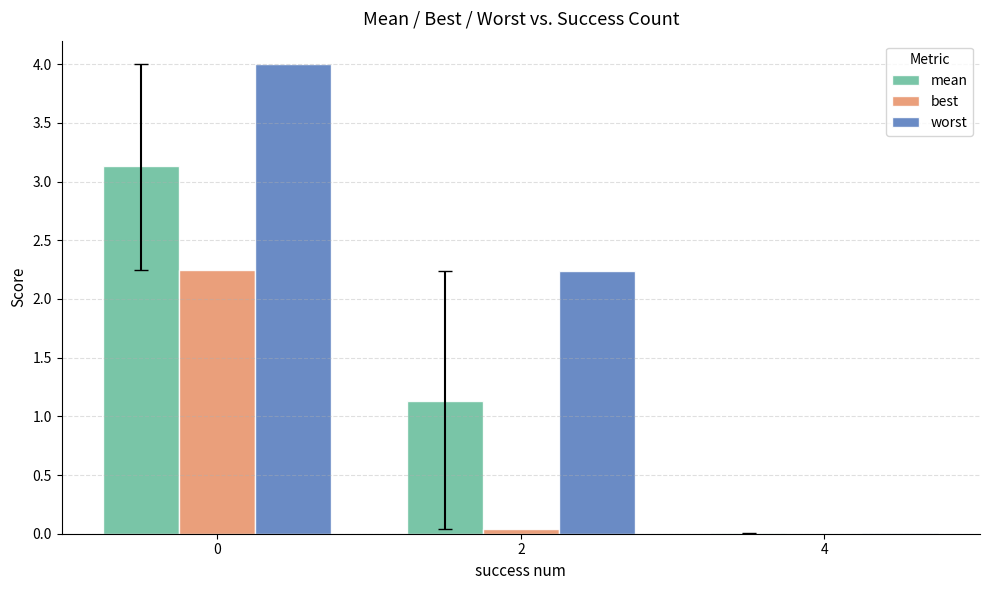

Is the value of worst at 0 greater than the value of mean at 4?

Yes